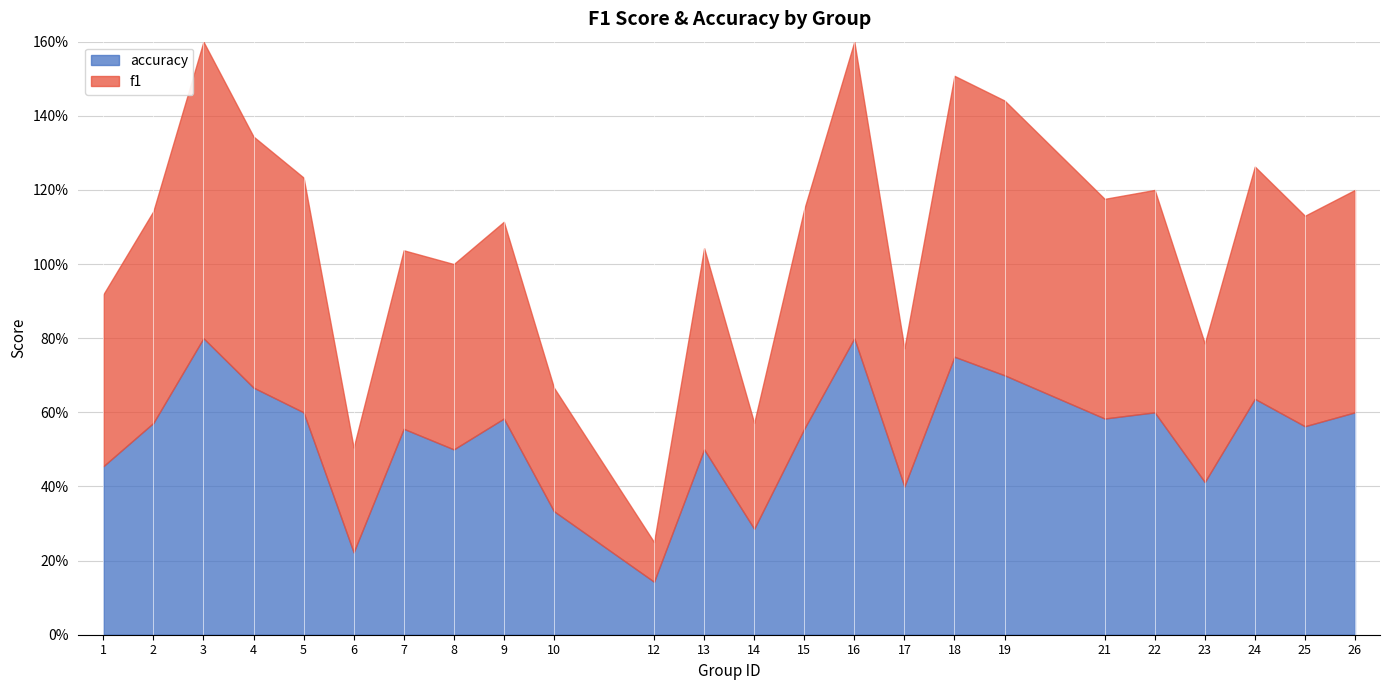

Rank the categories by f1 value from highest to lowest.

3, 16, 18, 19, 4, 5, 24, 22, 26, 15, 21, 2, 25, 13, 9, 8, 7, 1, 23, 17, 10, 14, 6, 12